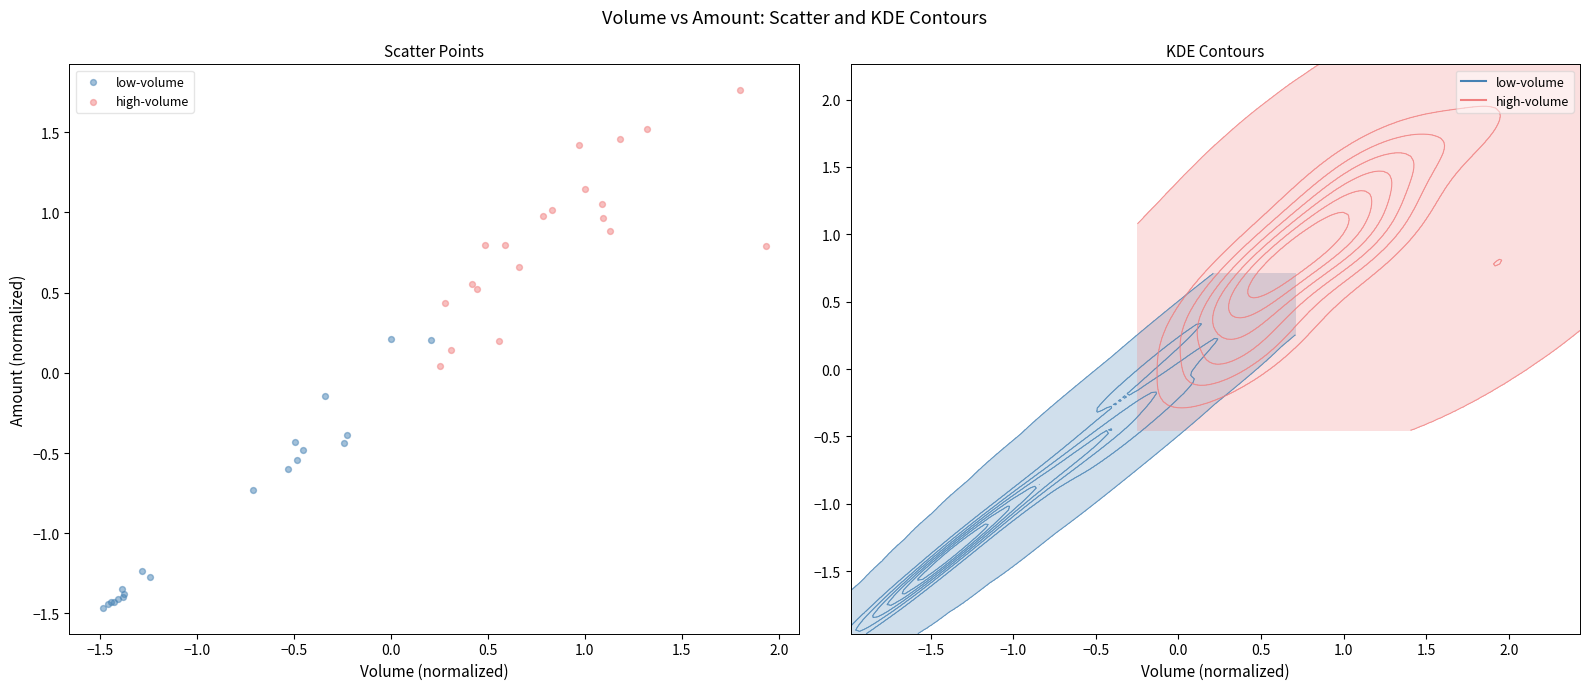

Which series contains the lowest Y value?

low-volume